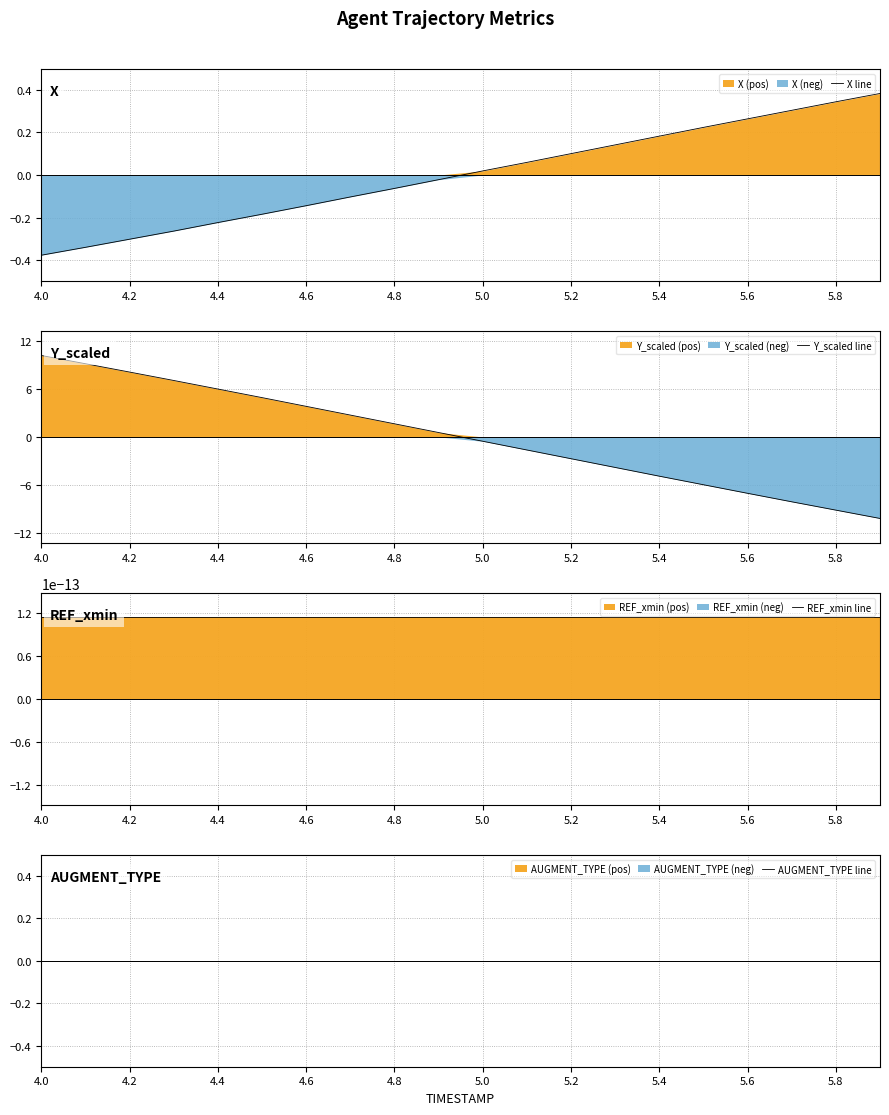

Reading right to left, extract all data points from this chart.

X line: 0.4	0.3	0.3	0.3	0.2	0.2	0.1	0.1	0.1	0.0	-0.0	-0.1	-0.1	-0.1	-0.2	-0.2	-0.3	-0.3	-0.3	-0.4
Y_scaled line: -10.2	-9.1	-8.1	-7.0	-6.0	-4.9	-3.8	-2.7	-1.6	-0.5	0.5	1.6	2.7	3.8	4.9	6.0	7.0	8.1	9.1	10.2
REF_xmin line: 0.0	0.0	0.0	0.0	0.0	0.0	0.0	0.0	0.0	0.0	0.0	0.0	0.0	0.0	0.0	0.0	0.0	0.0	0.0	0.0
AUGMENT_TYPE line: 0.0	0.0	0.0	0.0	0.0	0.0	0.0	0.0	0.0	0.0	0.0	0.0	0.0	0.0	0.0	0.0	0.0	0.0	0.0	0.0